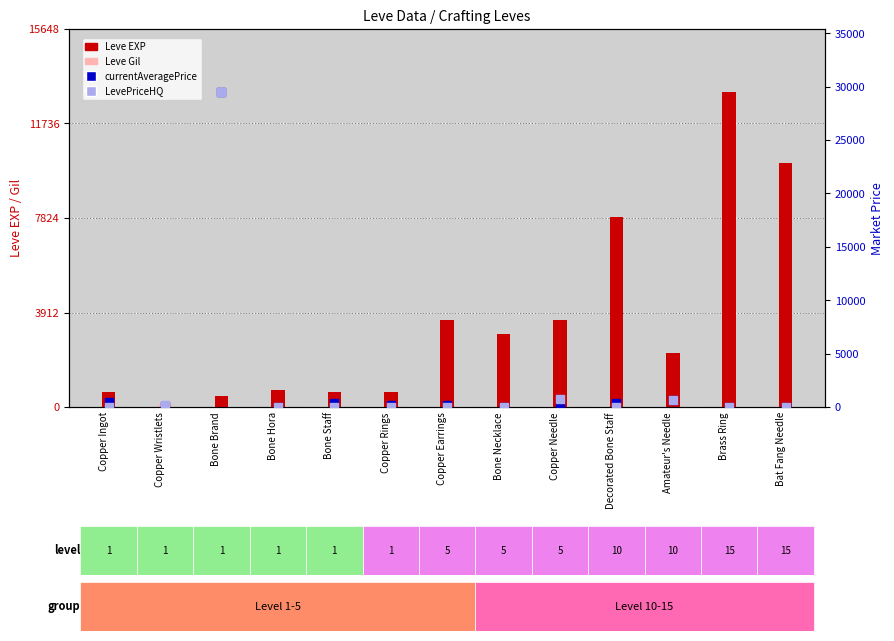

What are all the series names shown in the legend?

Leve EXP, Leve Gil, currentAveragePrice, LevePriceHQ